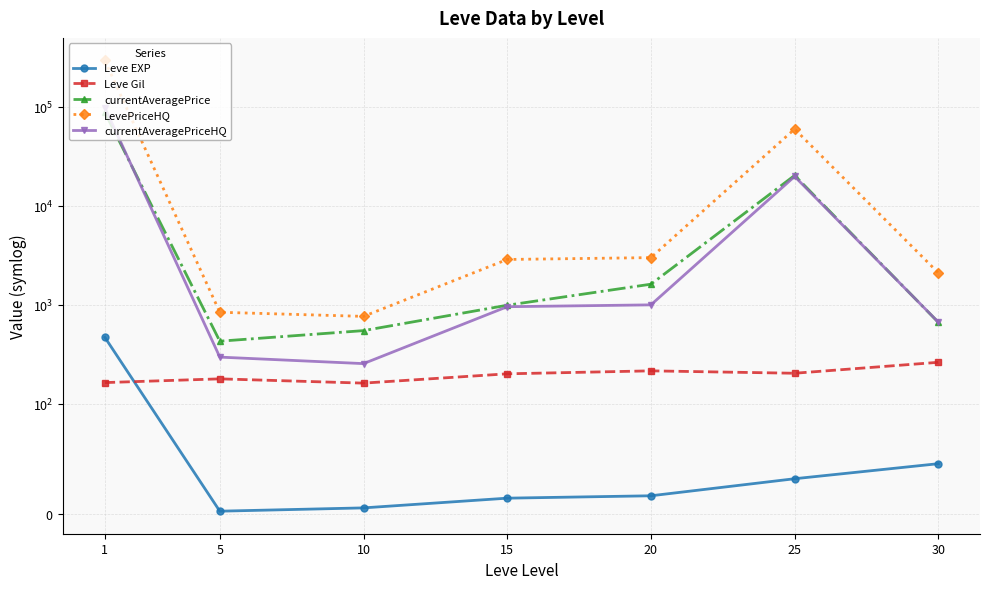

After their last crossing, which series has the higher values: Leve EXP or Leve Gil?

Leve Gil